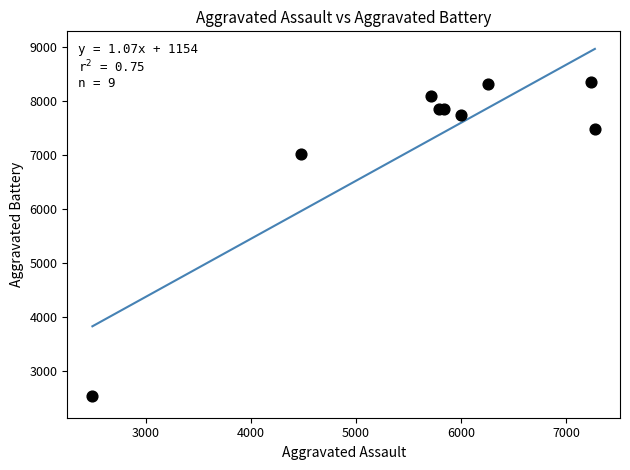

What Y value in the scatter plot is closest to 5447?

7018